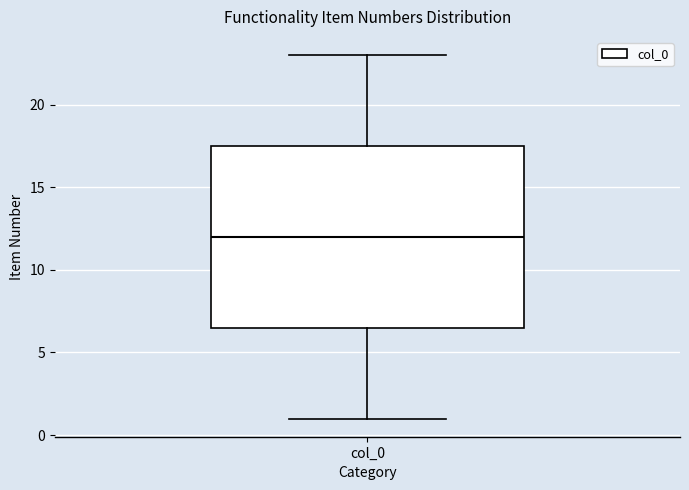

Where is the lower edge of the box for col_0 on the y-axis? The values are not printed on the chart, so give them approximately, as read against the axis.

6.5